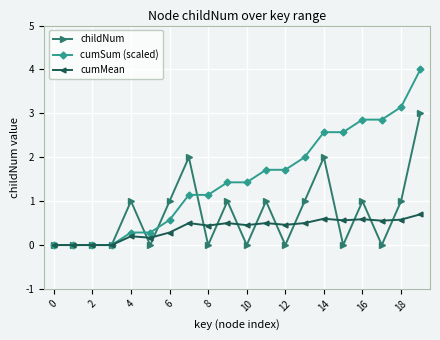

What is the value of the childNum point at the 10th from the left?

1.0